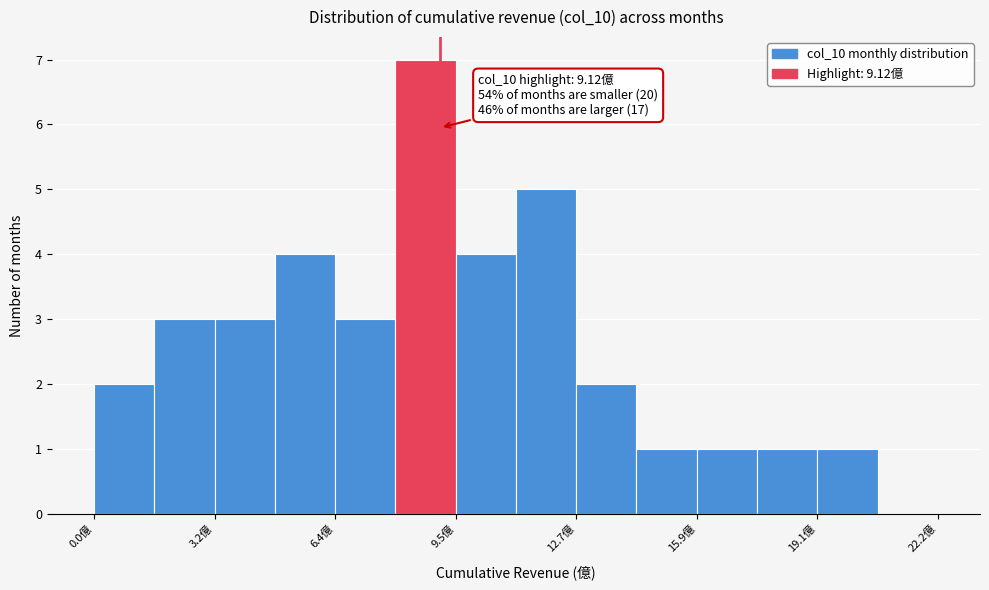

Read against the x-axis, roughly where is the centre of the tallest bar?

8.5